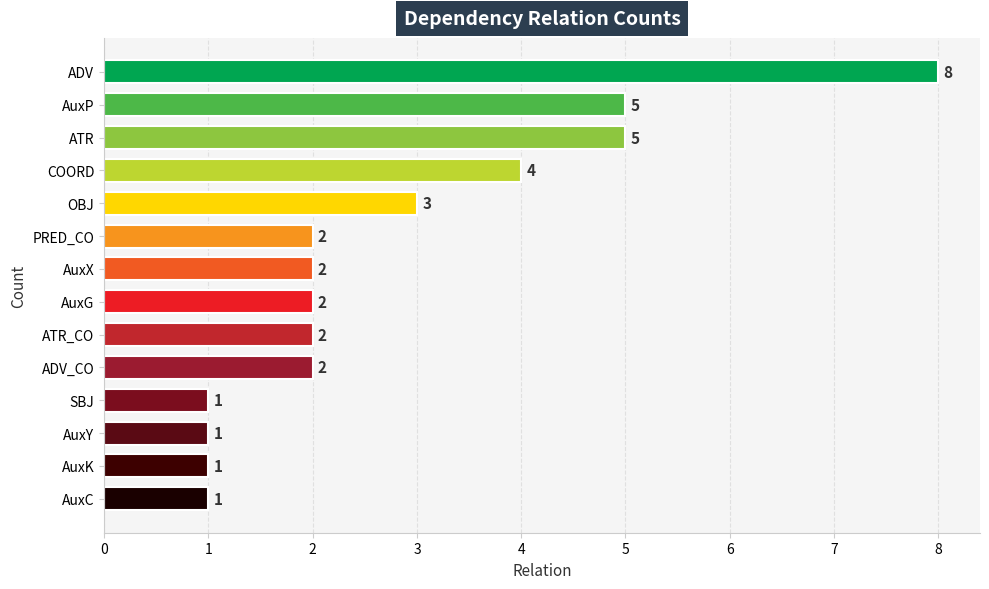

How many values are between 1 and 4?

11